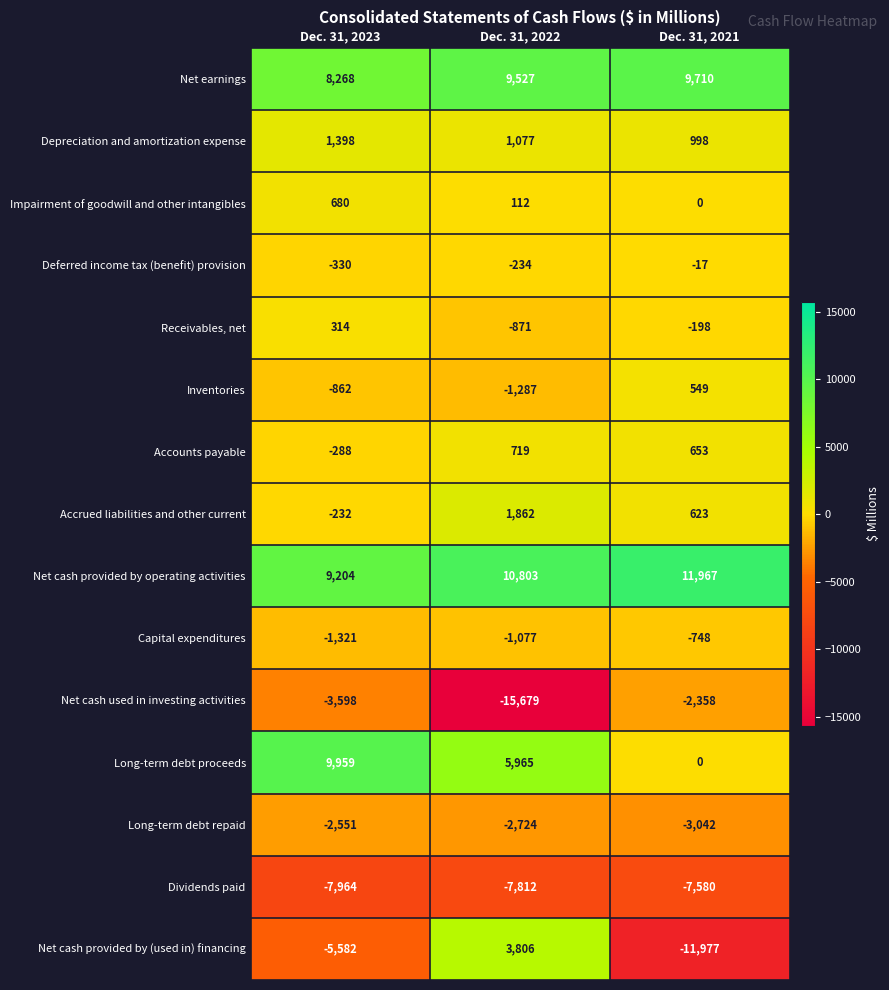

What is the spread (max minus min) of values at Dec. 31, 2021?

23944